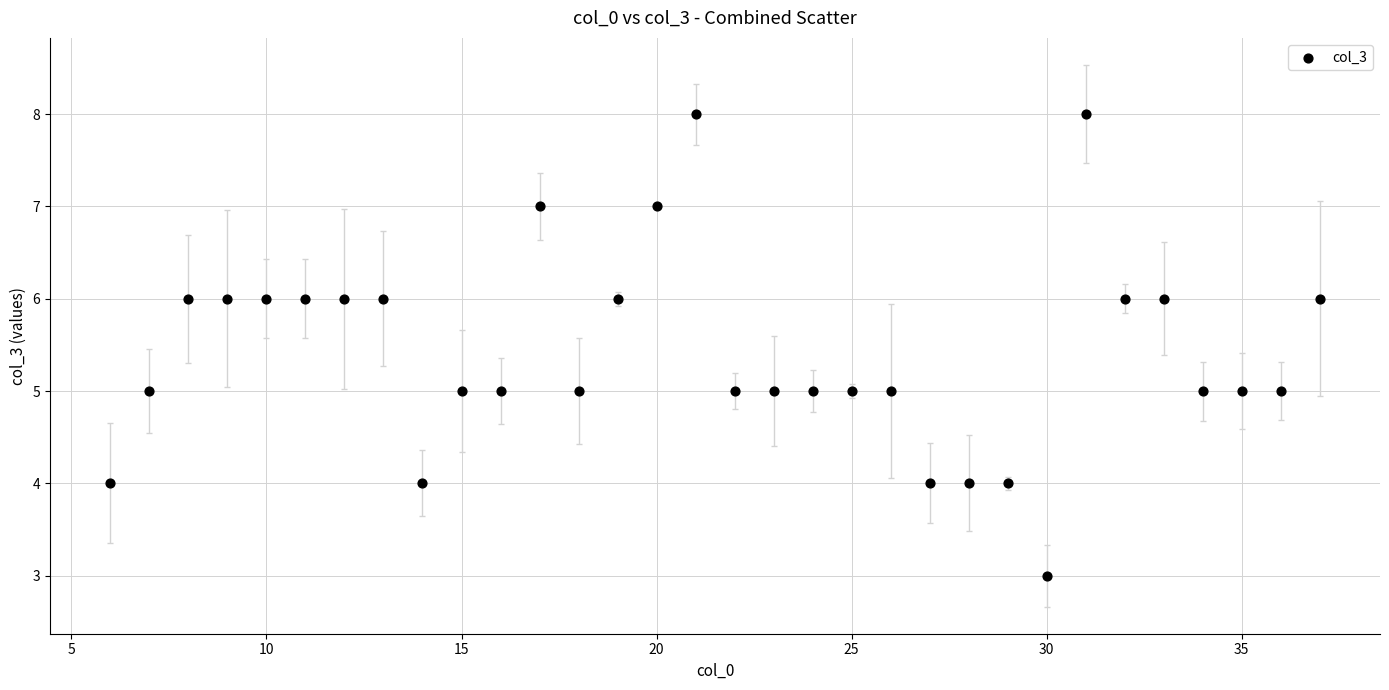

What is the range of Y values (max minus min)?

5